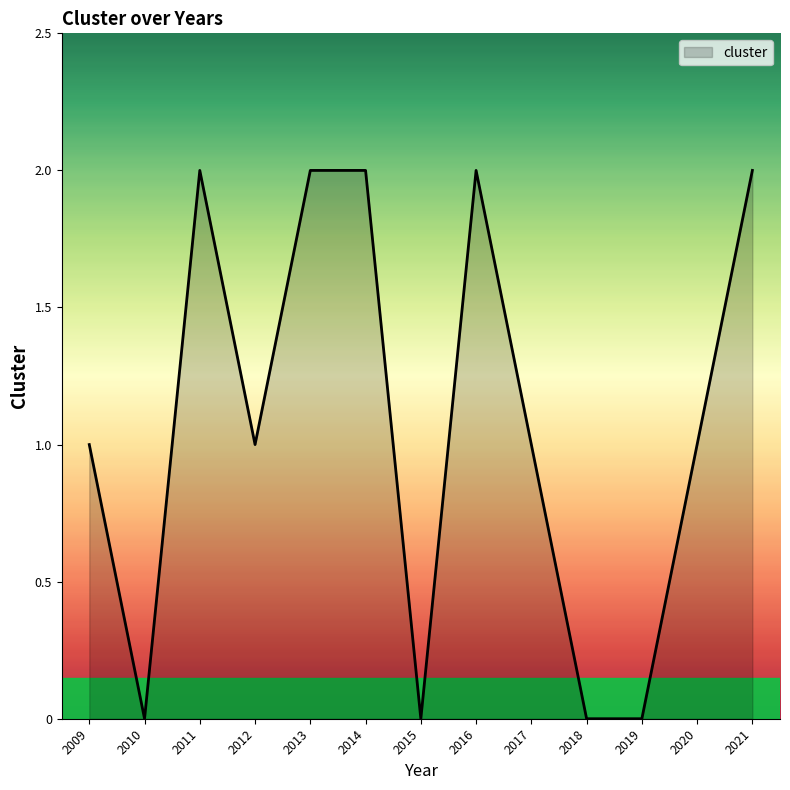

Is it true that the value at 2014 is 1?

False